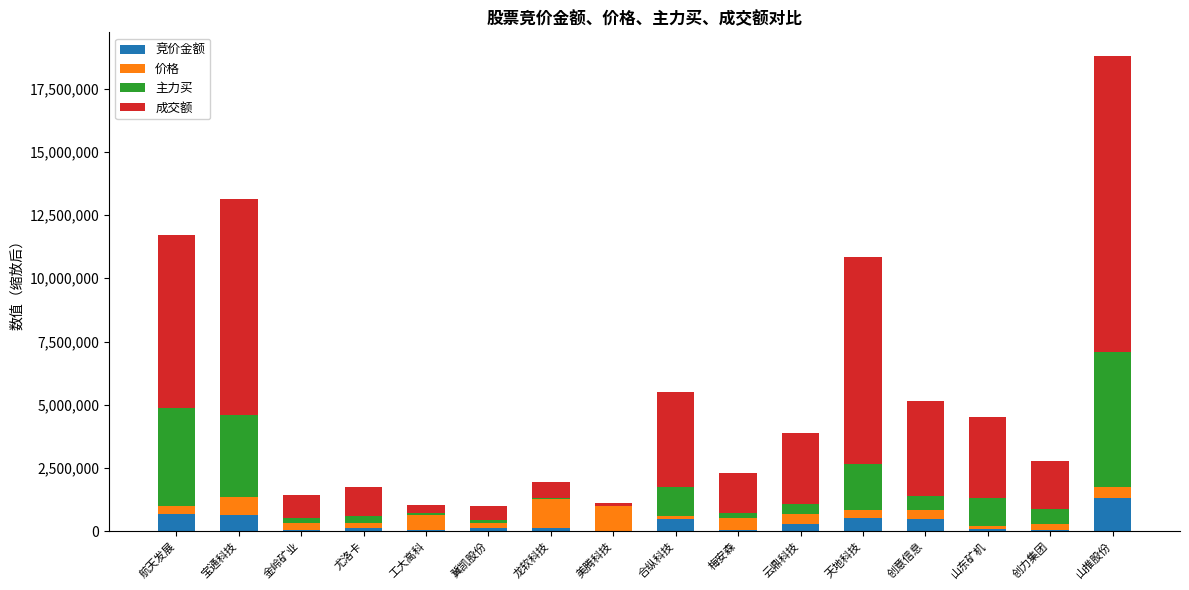

What is the sum of all 竞价金额 values?

5072010.0